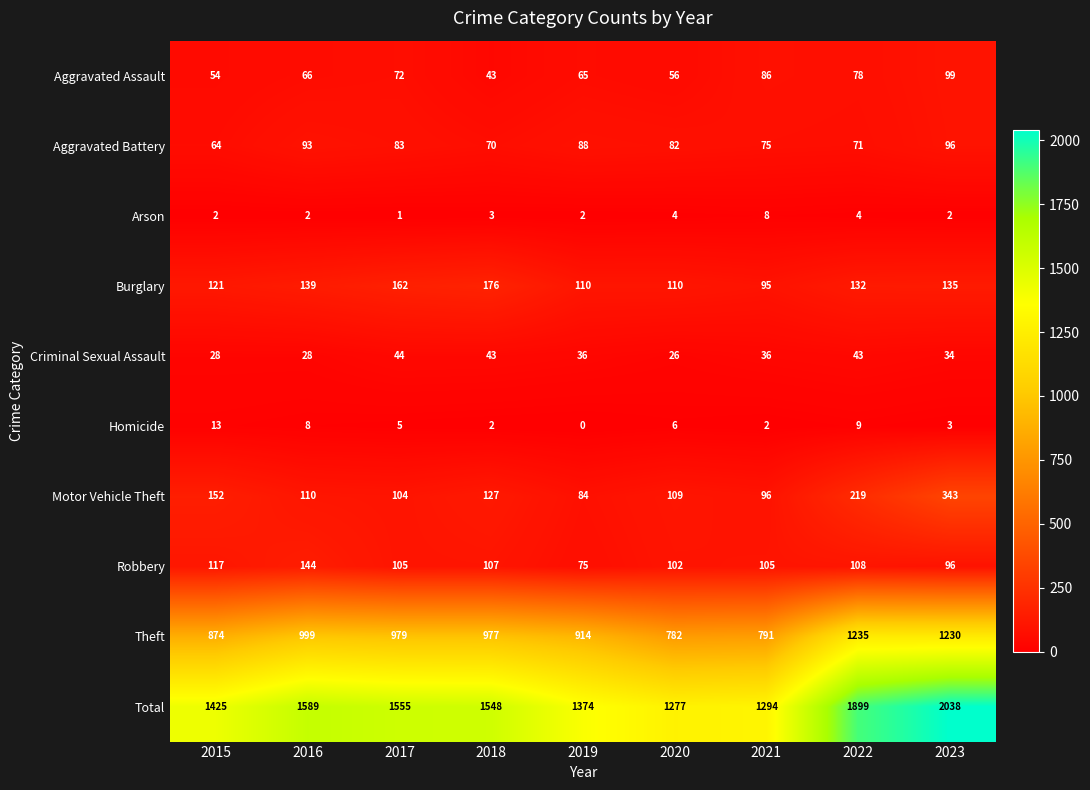

The value of Burglary at 2020 is 110. True or false?

True